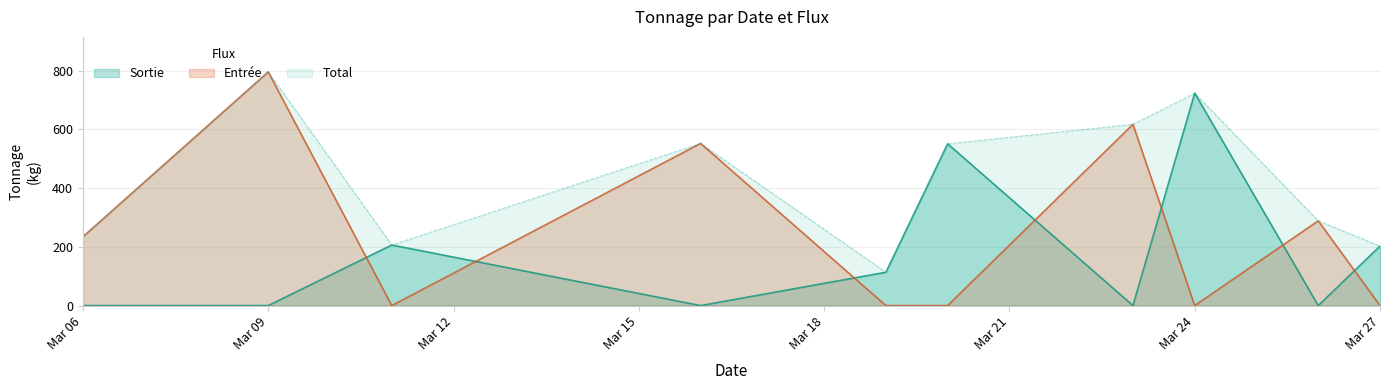

Which category has the highest value in the Sortie series?

Mar 24